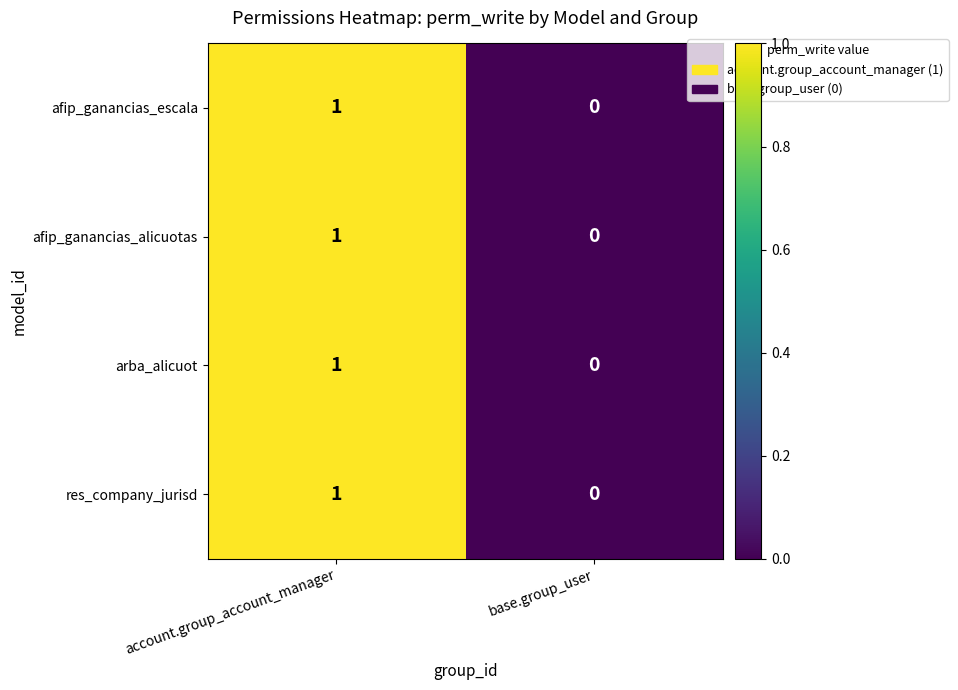

At which category is the sum across all series the highest?

account.group_account_manager